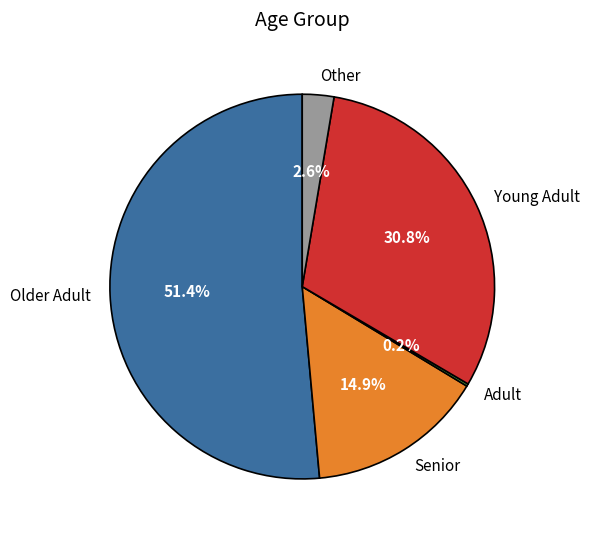

Is there a majority slice in this chart?

Yes